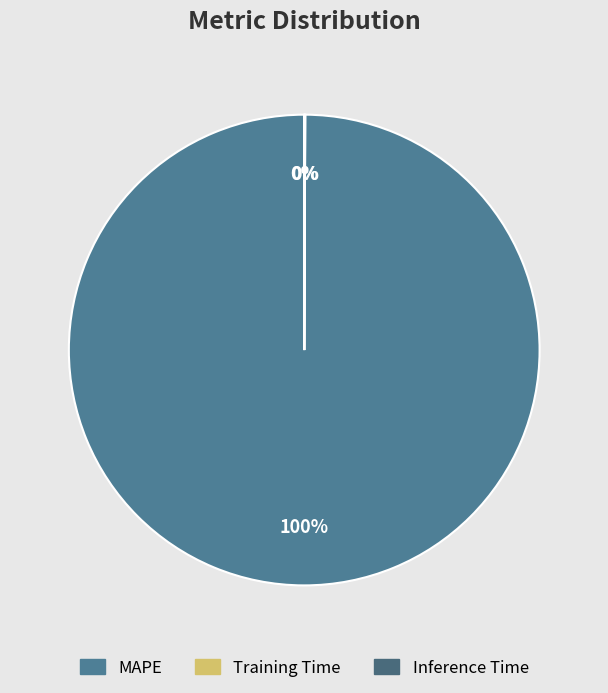

True or false: Training Time accounts for 1% of the total.

False